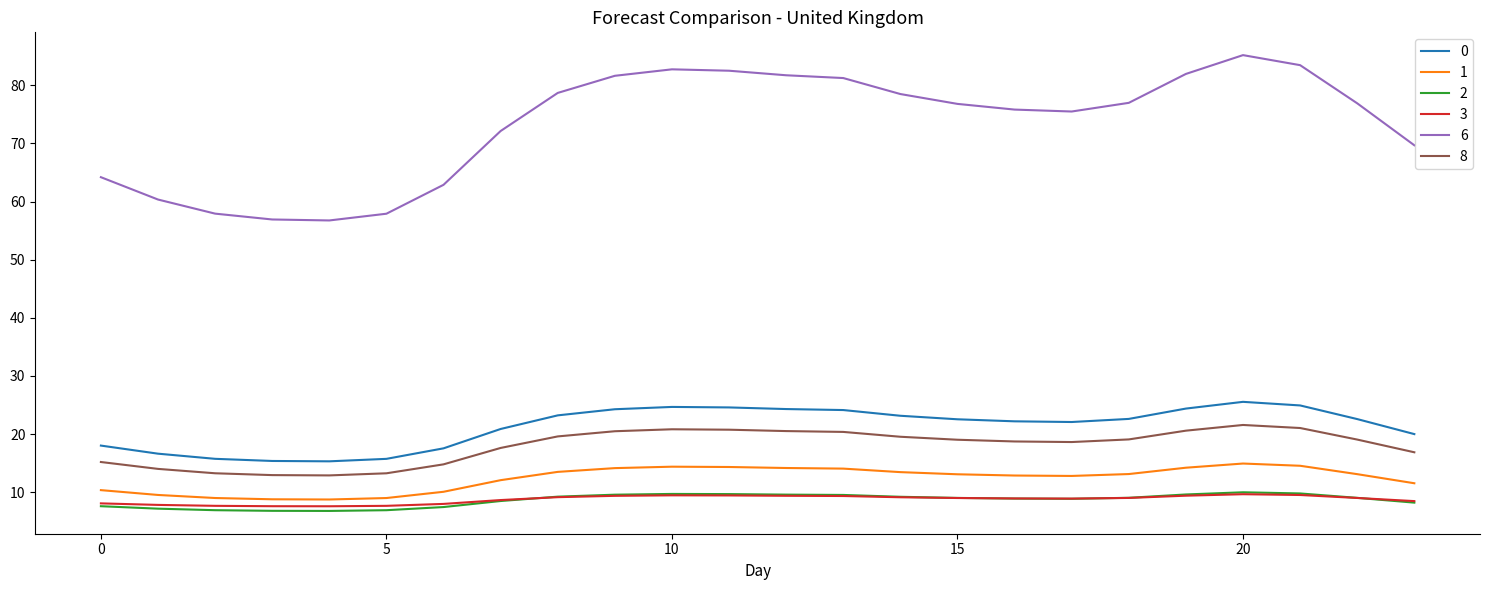

Which series has the widest spread of values?

6